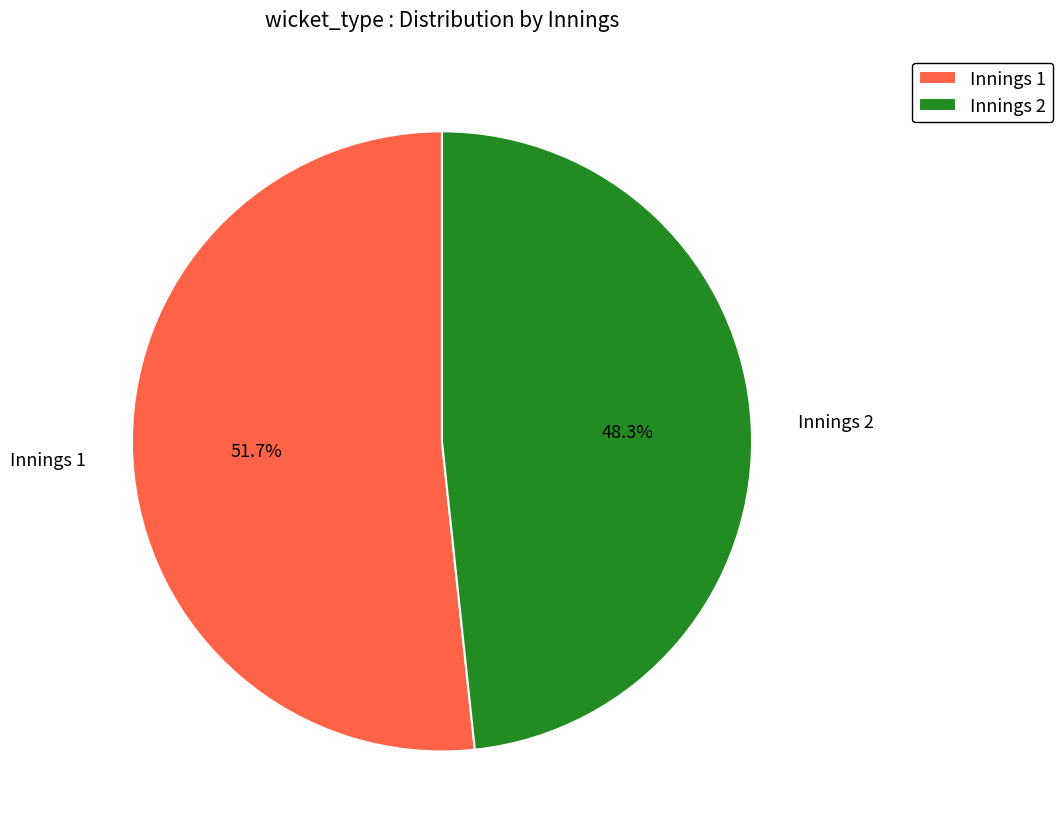

What is the largest slice in the pie chart?

Innings 1